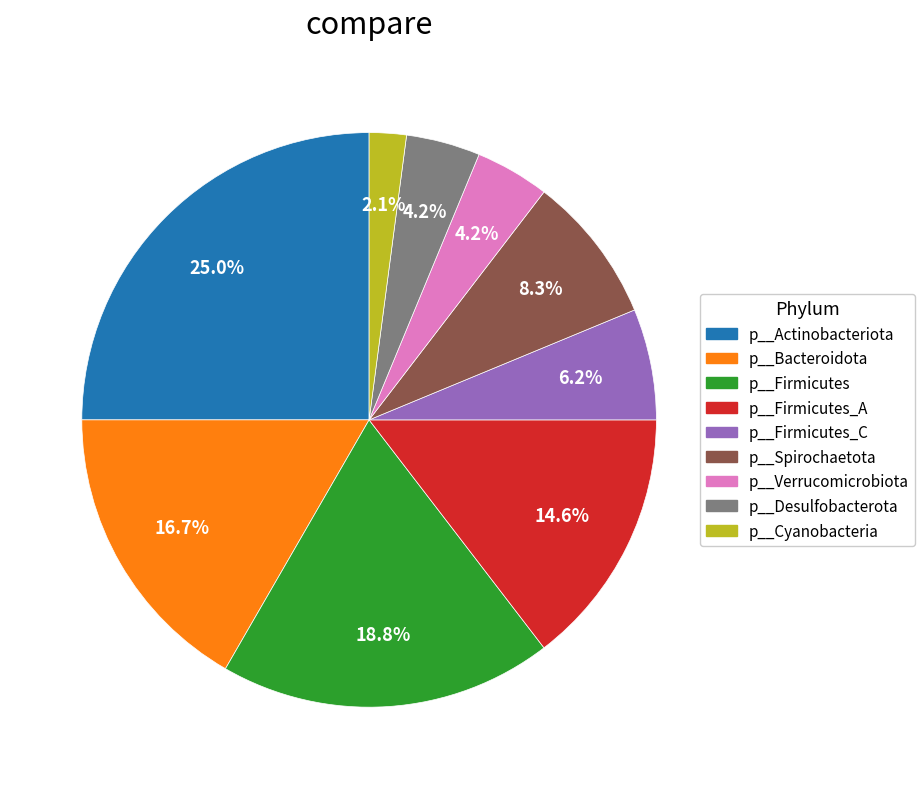

Does any single category account for the majority?

No